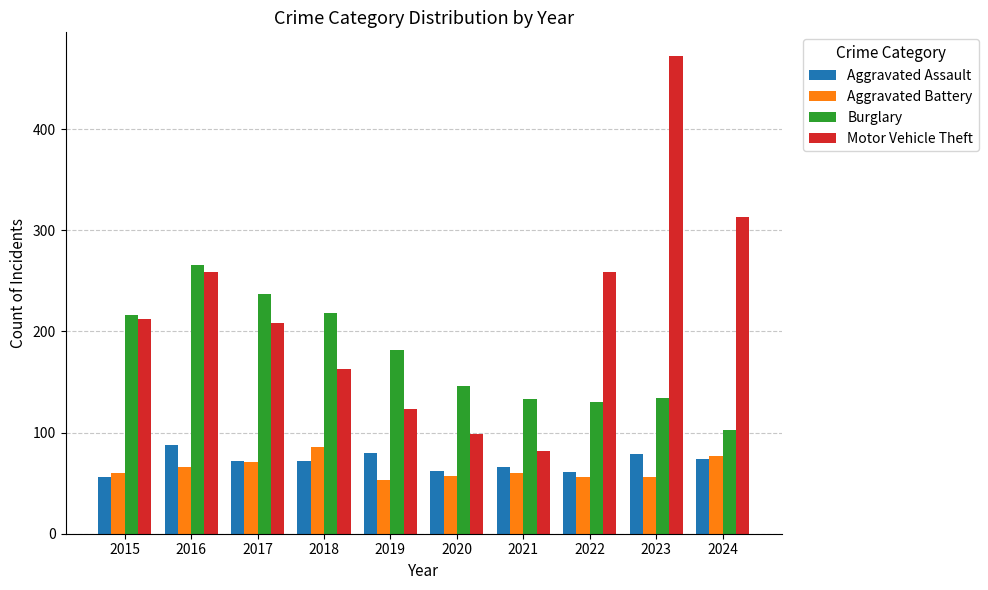

What is the total value across all series at 2020?

364